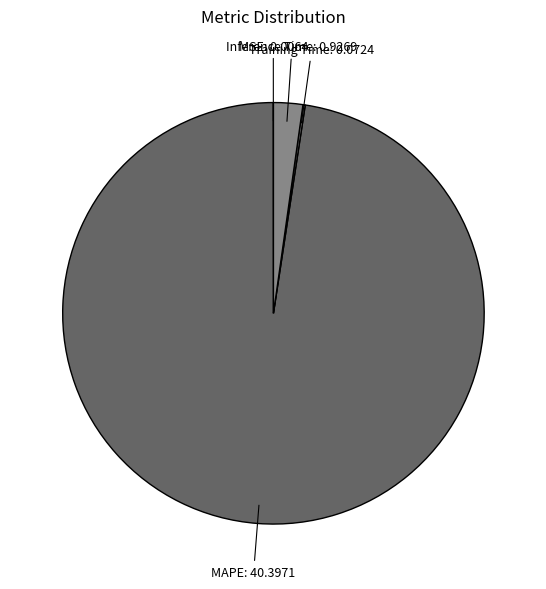

Does any single category account for the majority?

Yes